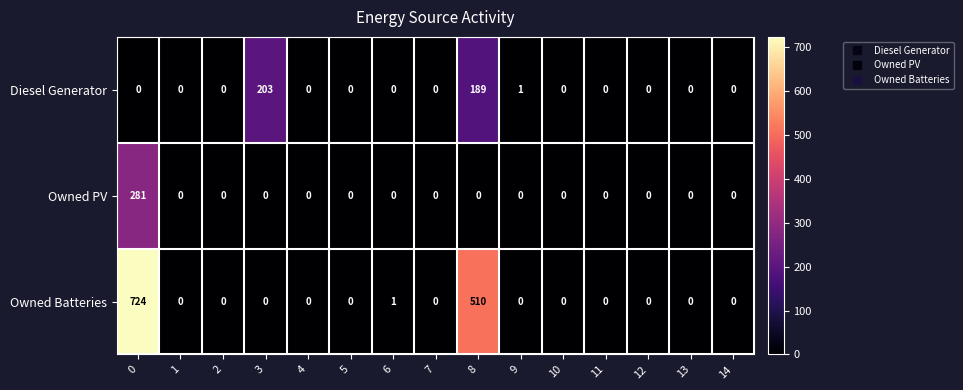

What is the difference between the highest and lowest values at 6?

1